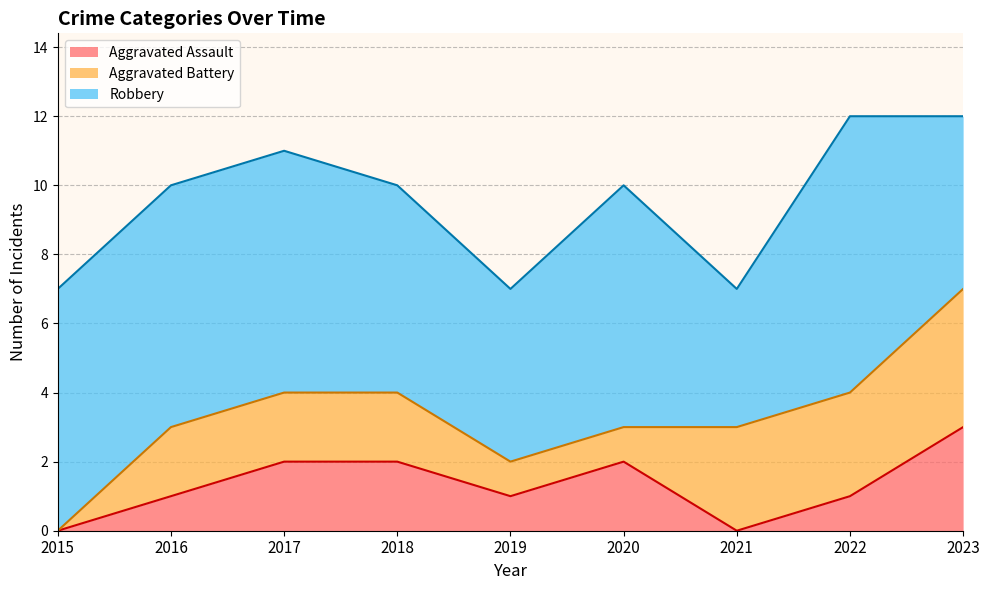

How many positive values does the Aggravated Battery series have?

8